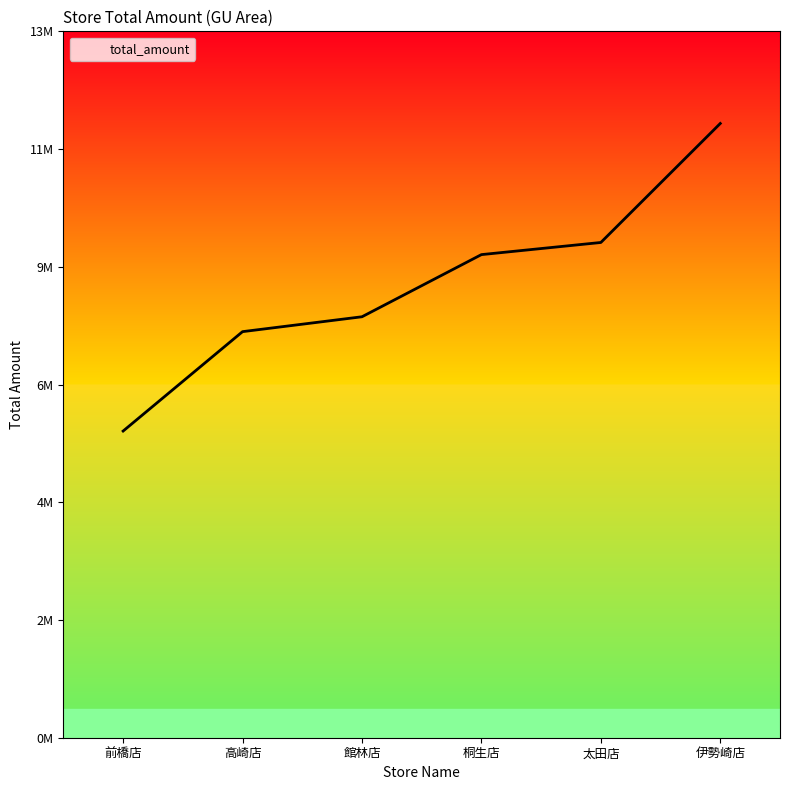

What is the label of the 5th point from the right?

高崎店